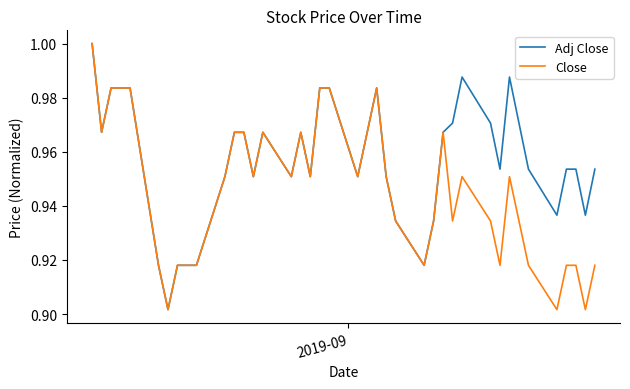

Which series has the largest total across all categories?

Adj Close